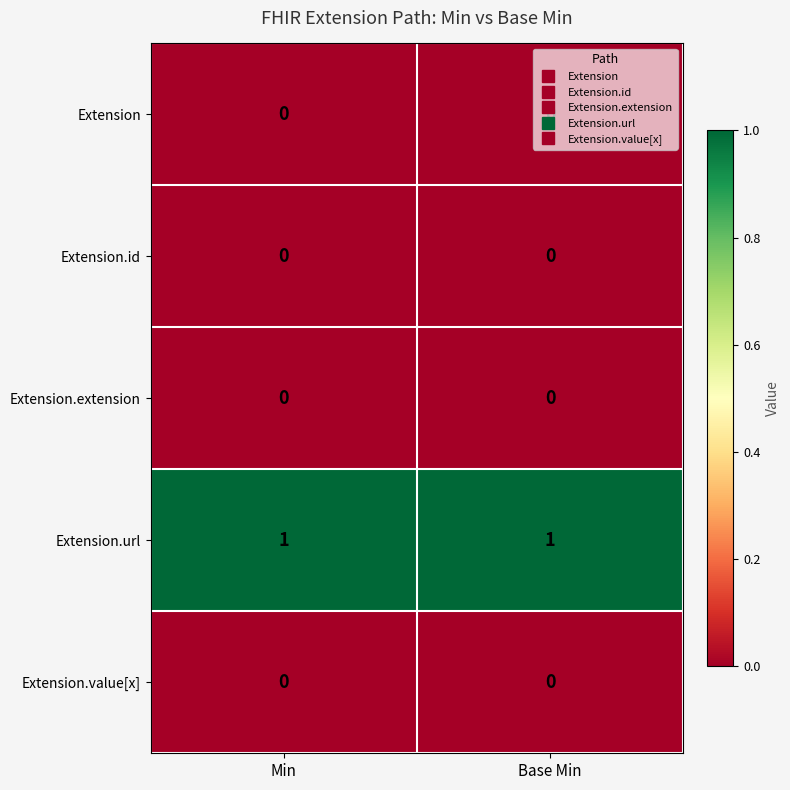

The value of Extension.value[x] at Base Min is 0. True or false?

True